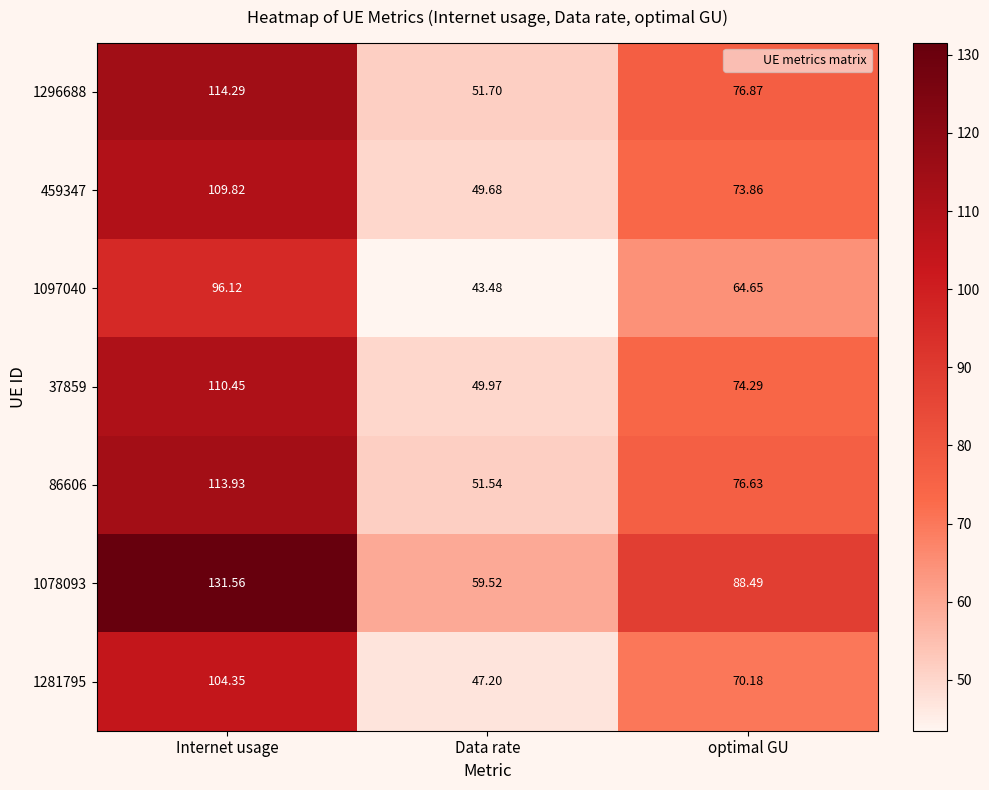

At which label does 37859 reach its peak?

Internet usage